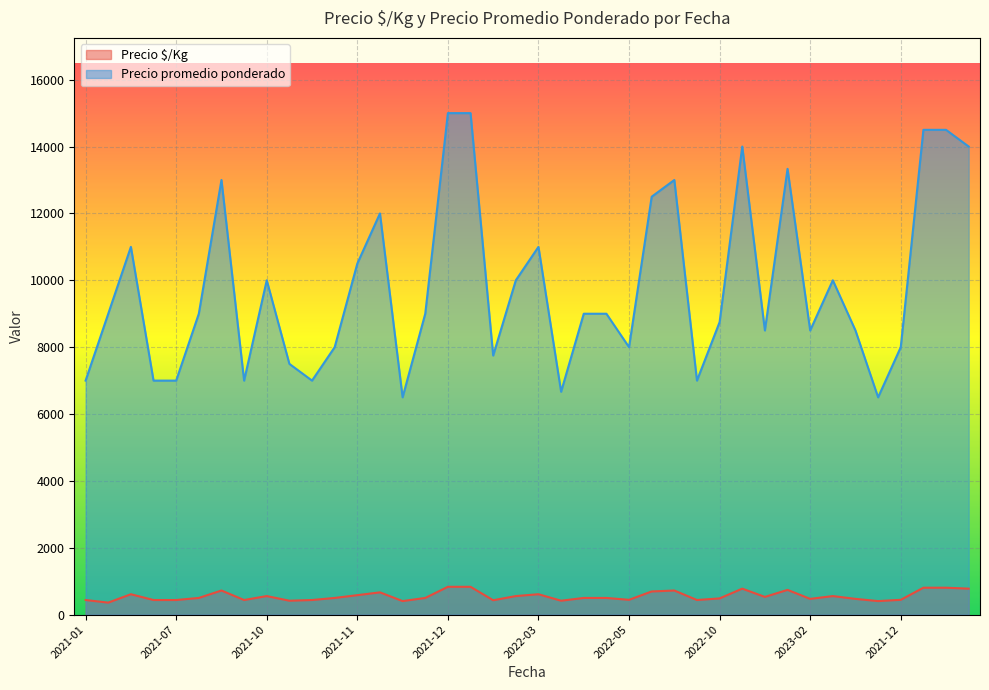

Reading left to right, list all the values displayed in this chart.

Precio $/Kg: 438	360	611	438	438	500	722	438	556	417	438	500	583	667	406	500	833	833	431	556	611	417	500	500	444	694	722	438	486	778	531	741	472	556	472	406	444	806	806	778
Precio promedio ponderado: 7000	9000	11000	7000	7000	9000	13000	7000	10000	7500	7000	8000	10500	12000	6500	9000	15000	15000	7750	10000	11000	6667	9000	9000	8000	12500	13000	7000	8750	14000	8500	13333	8500	10000	8500	6500	8000	14500	14500	14000